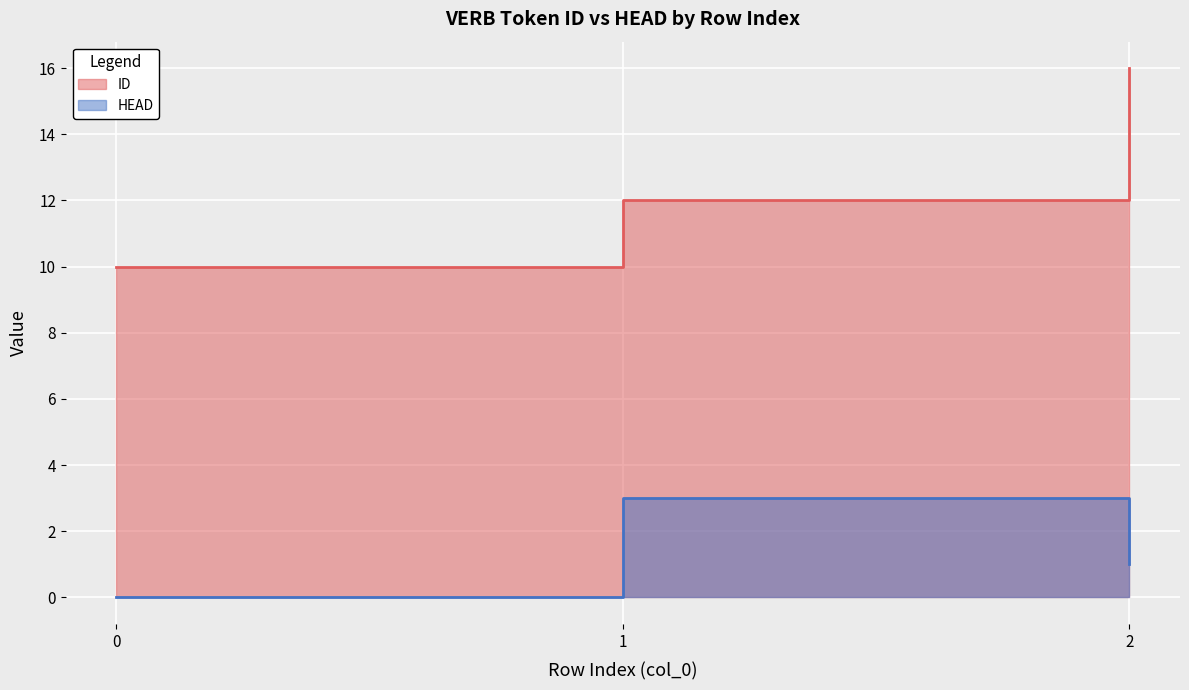

At which label does ID first exceed 12?

2